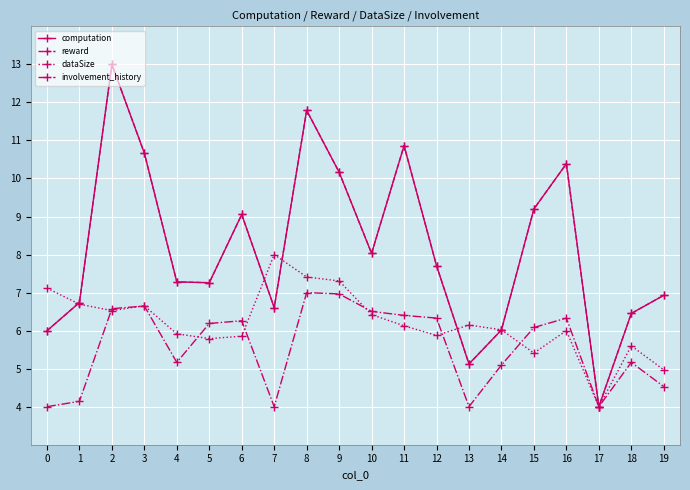

Reading left to right, what are all the values shown in this chart?

computation: 0=6.0	1=6.7	2=13.0	3=10.7	4=7.3	5=7.3	6=9.1	7=6.6	8=11.8	9=10.2	10=8.0	11=10.9	12=7.7	13=5.1	14=6.0	15=9.2	16=10.4	17=4.0	18=6.5	19=6.9
reward: 0=6.0	1=6.7	2=13.0	3=10.7	4=7.3	5=7.3	6=9.1	7=6.6	8=11.8	9=10.2	10=8.0	11=10.9	12=7.7	13=5.1	14=6.0	15=9.2	16=10.4	17=4.0	18=6.5	19=6.9
dataSize: 0=7.1	1=6.7	2=6.5	3=6.7	4=5.9	5=5.8	6=5.9	7=8.0	8=7.4	9=7.3	10=6.4	11=6.1	12=5.9	13=6.1	14=6.0	15=5.4	16=6.0	17=4.0	18=5.6	19=5.0
involvement_history: 0=4.0	1=4.1	2=6.6	3=6.6	4=5.2	5=6.2	6=6.3	7=4.0	8=7.0	9=7.0	10=6.5	11=6.4	12=6.3	13=4.0	14=5.1	15=6.1	16=6.3	17=4.0	18=5.2	19=4.5